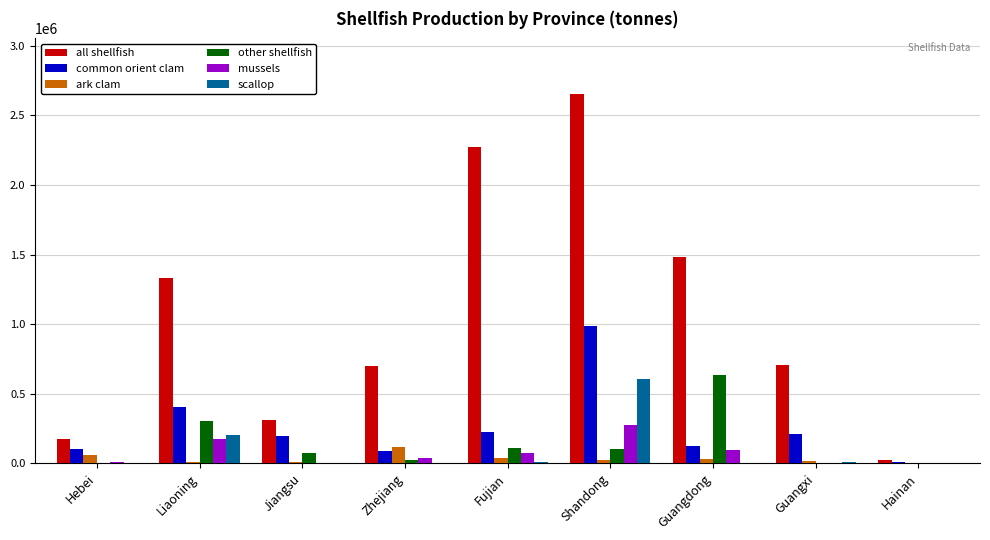

What is the difference between the mussels values at Liaoning and Jiangsu?

173806